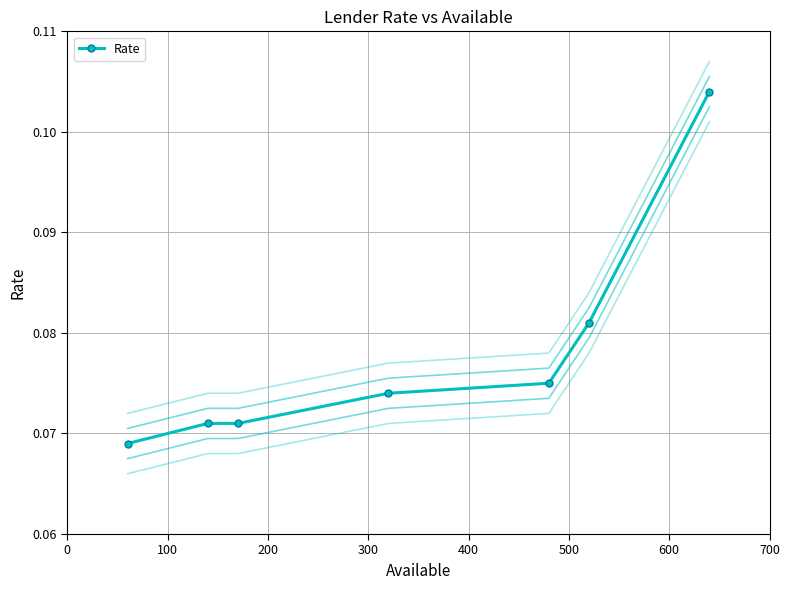

Reading left to right, list all the values displayed in this chart.

Rate: 0.1	0.1	0.1	0.1	0.1	0.1	0.1
Rate -0.0030: 0.1	0.1	0.1	0.1	0.1	0.1	0.1
Rate -0.0015: 0.1	0.1	0.1	0.1	0.1	0.1	0.1
Rate +0.0015: 0.1	0.1	0.1	0.1	0.1	0.1	0.1
Rate +0.0030: 0.1	0.1	0.1	0.1	0.1	0.1	0.1